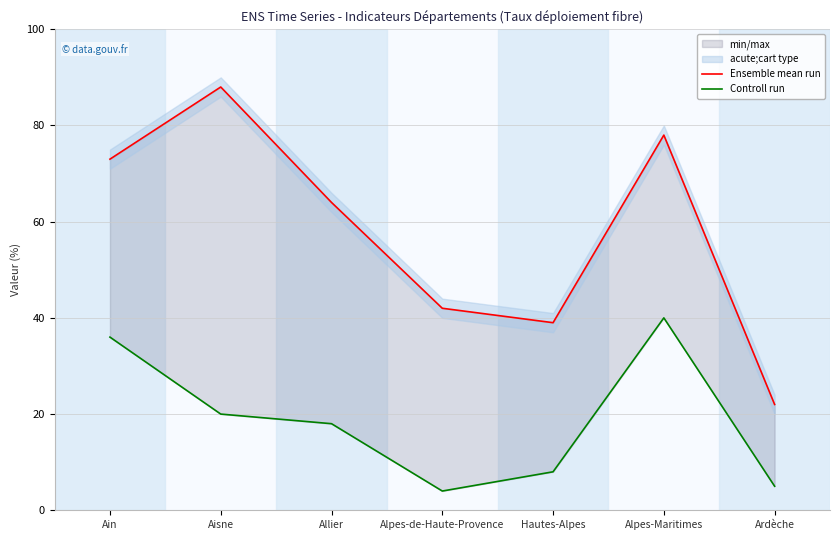

What is the difference between the maximum and minimum values in the Ensemble mean run series?

66